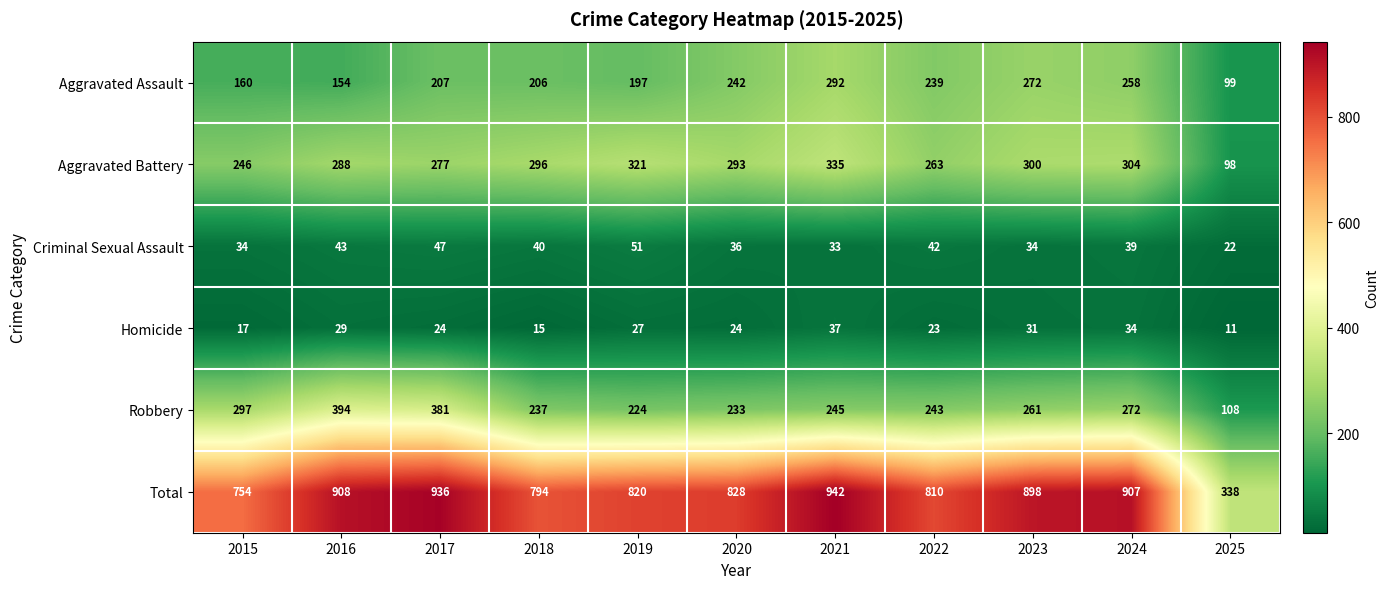

Rank the series at 2021 from highest to lowest value.

Total, Aggravated Battery, Aggravated Assault, Robbery, Homicide, Criminal Sexual Assault